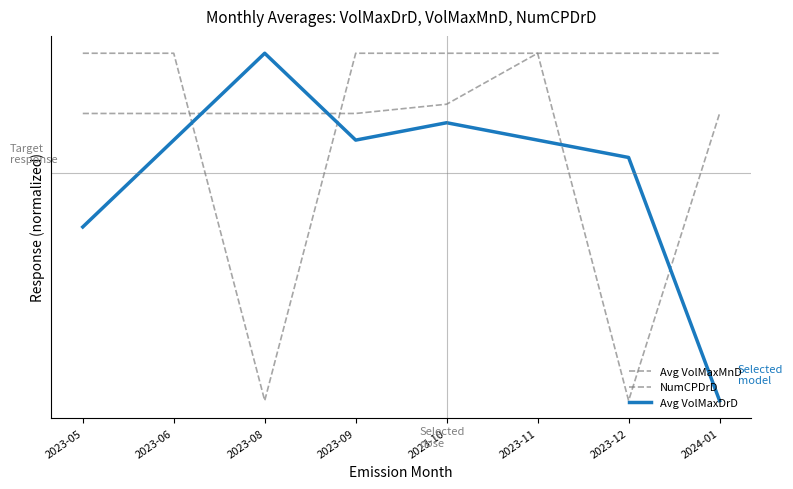

Does the chart display data point markers on the line(s)?

No